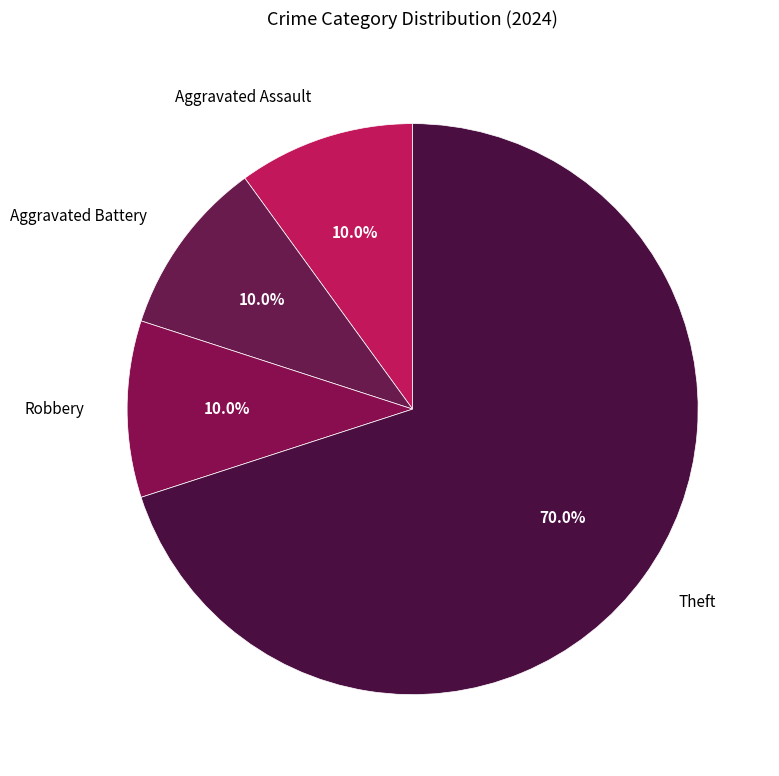

How many segments does this pie chart have?

4